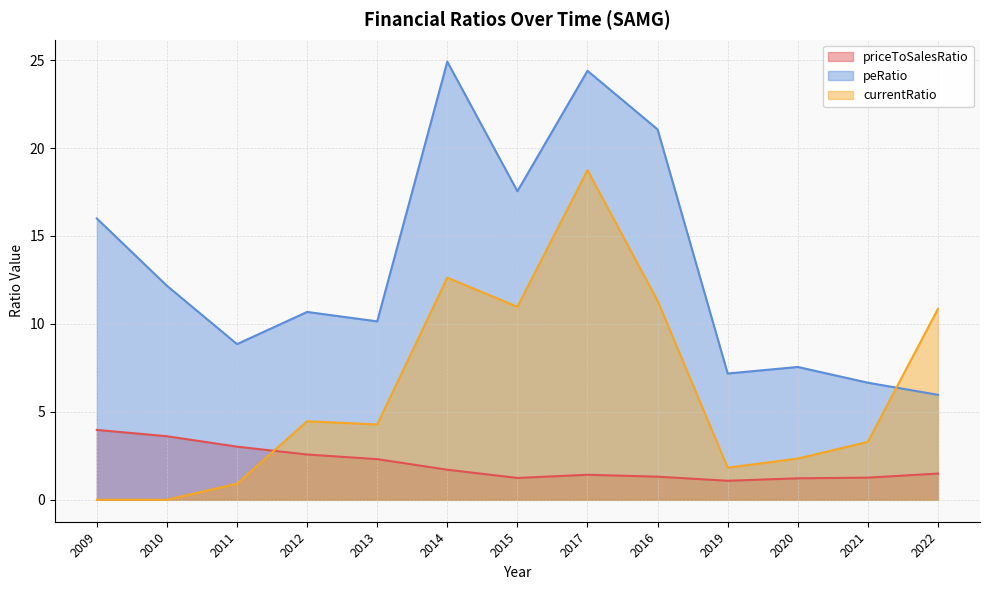

What are all the series names shown in the legend?

priceToSalesRatio, peRatio, currentRatio